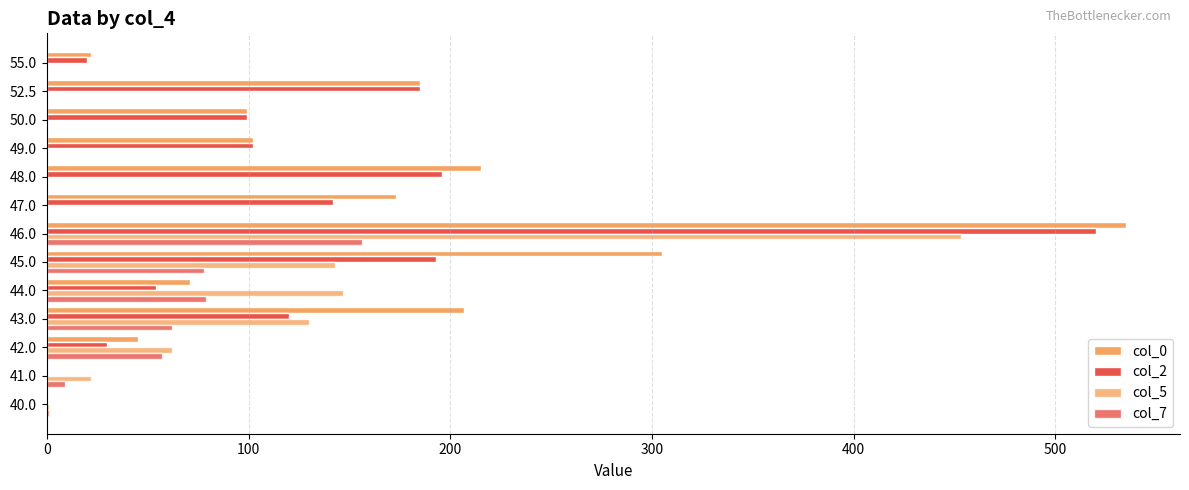

How many series are shown in this chart?

4